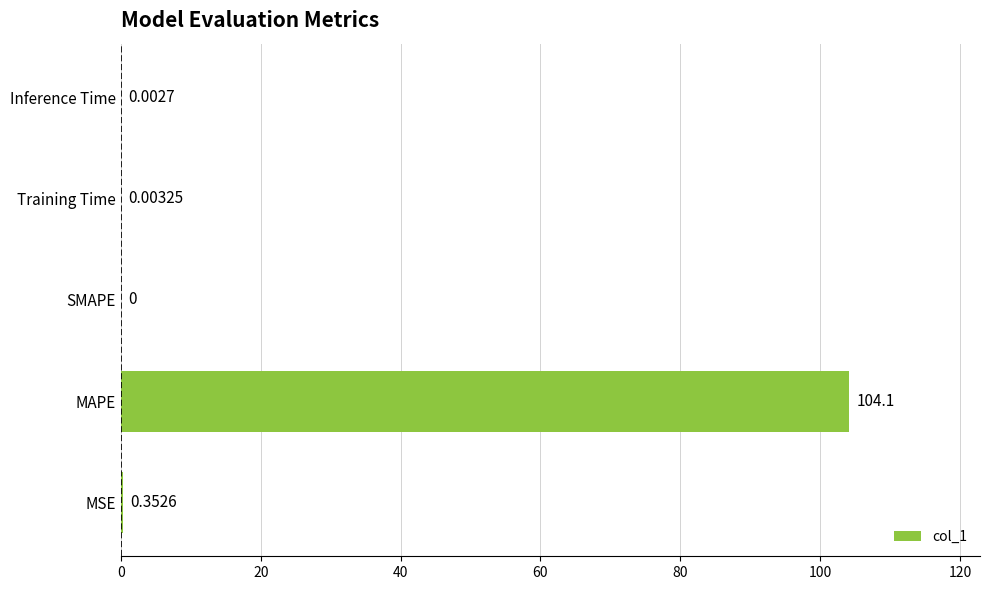

Which label corresponds to the largest value in the chart?

MAPE